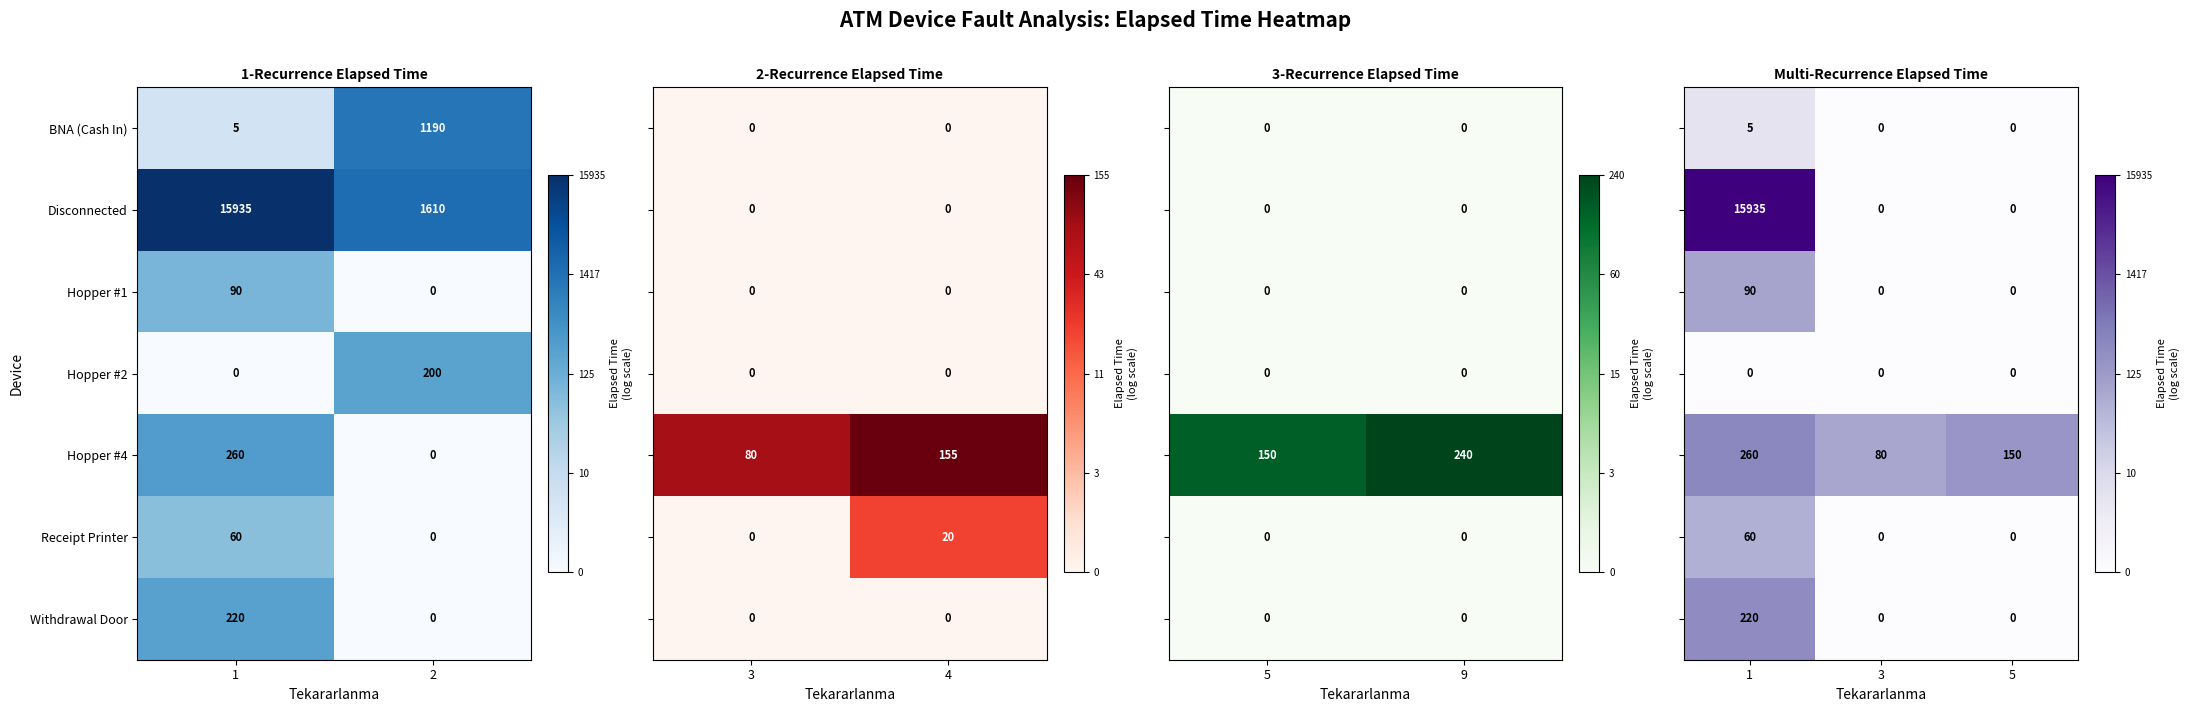

What is the sum of all Hopper #4 values?

260